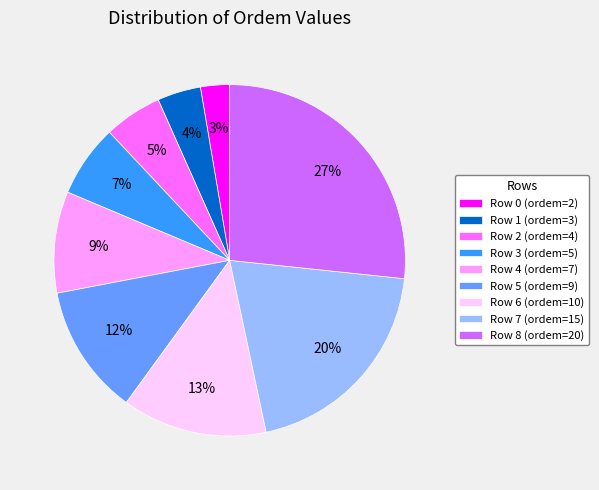

Rank the categories by value from lowest to highest.

Row 0, Row 1, Row 2, Row 3, Row 4, Row 5, Row 6, Row 7, Row 8